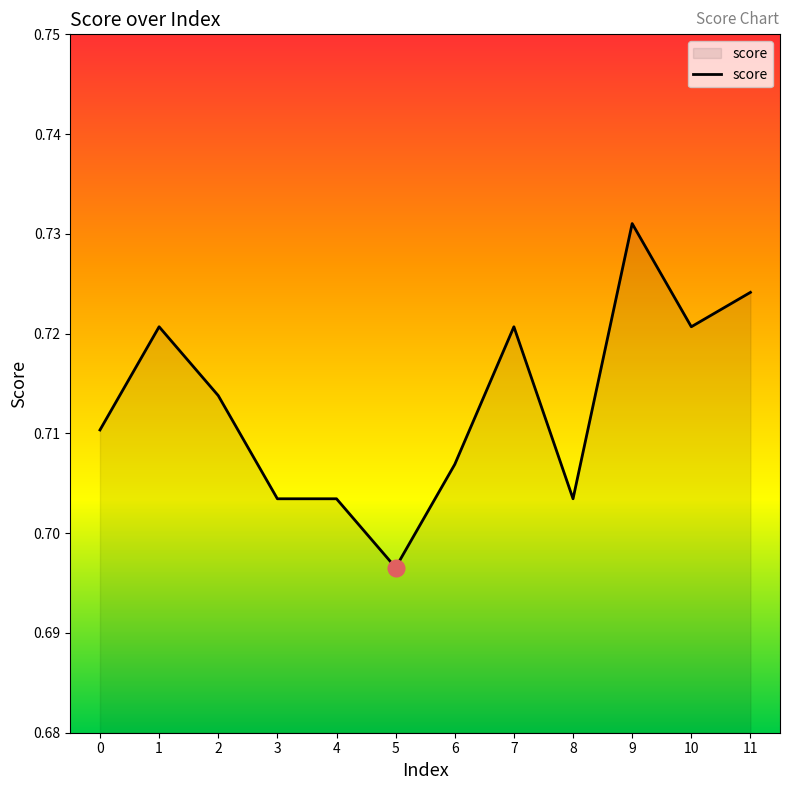

The value at 10 is 1.0. True or false?

False